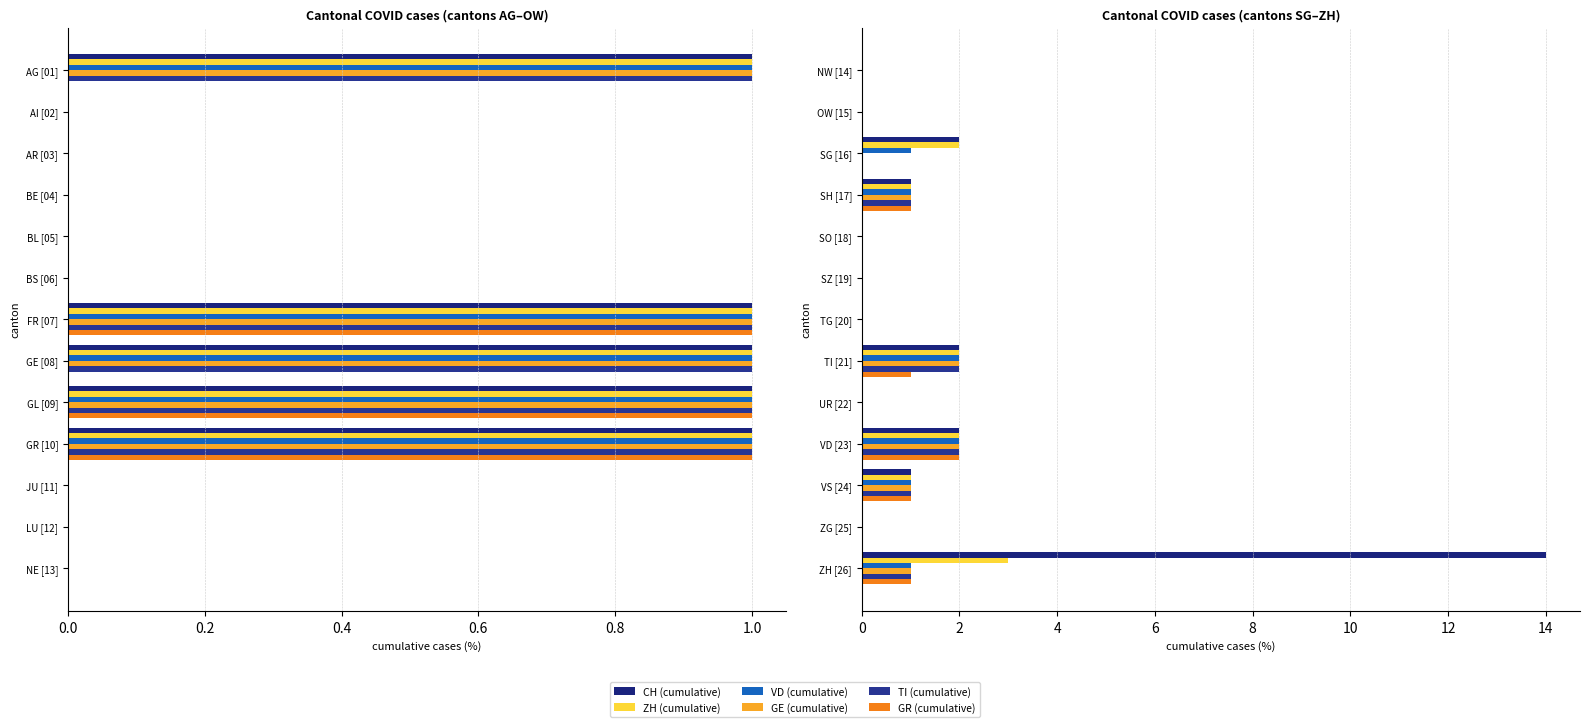

Rank the series at VS [24] from lowest to highest value.

CH (cumulative), ZH (cumulative), VD (cumulative), GE (cumulative), TI (cumulative), GR (cumulative)